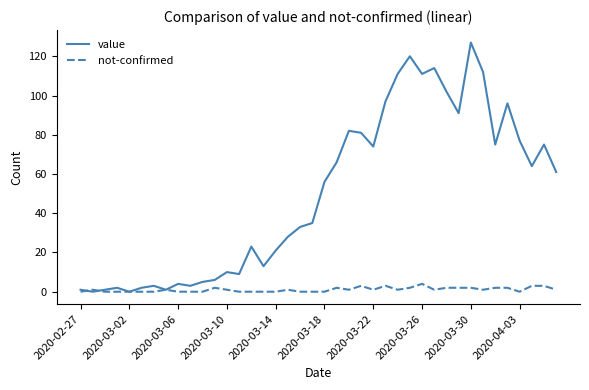

Which series has the largest total across all categories?

value